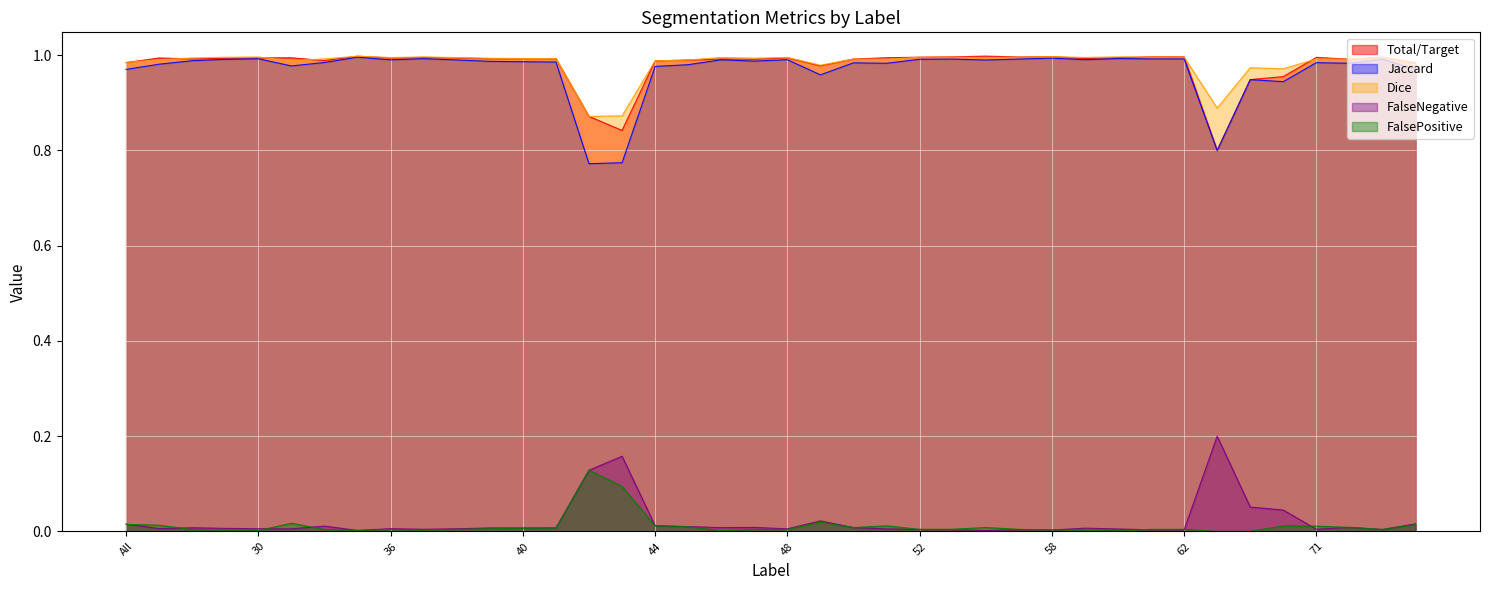

At which label does FalsePositive reach its minimum?

63